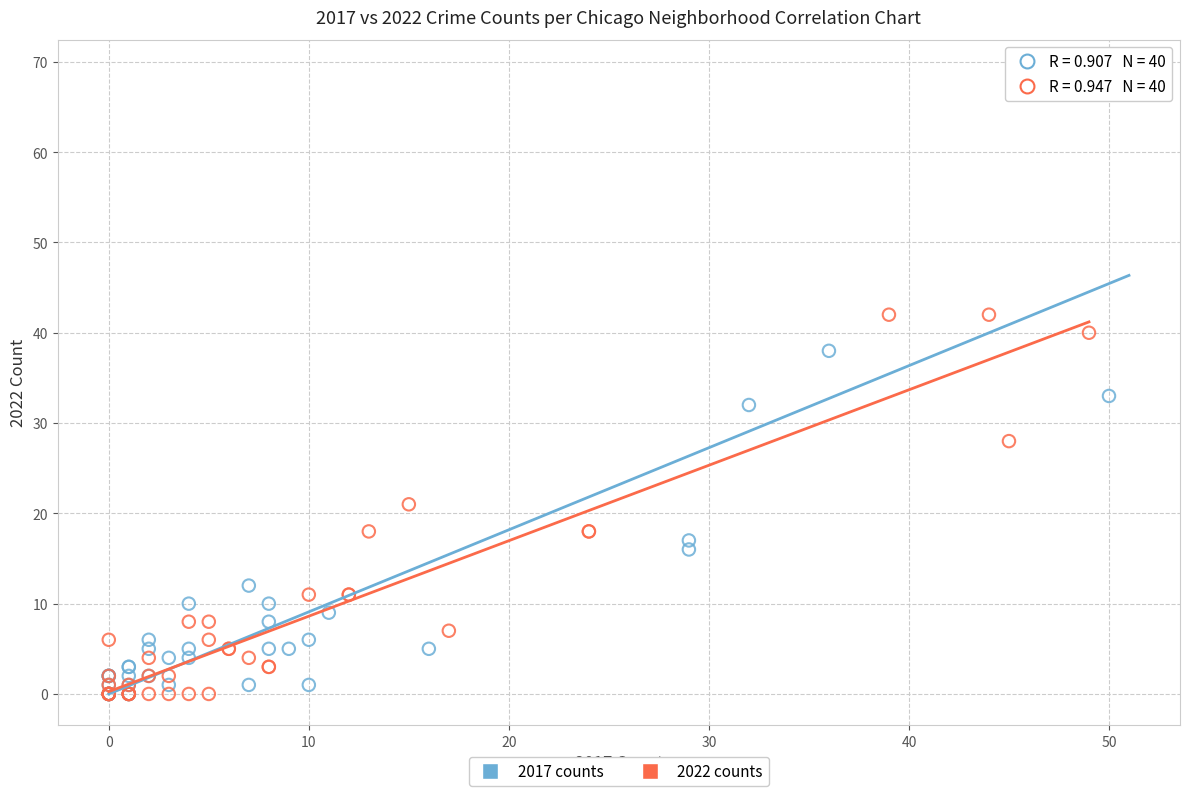

What are all the series names shown in the legend?

2017 counts, 2022 counts